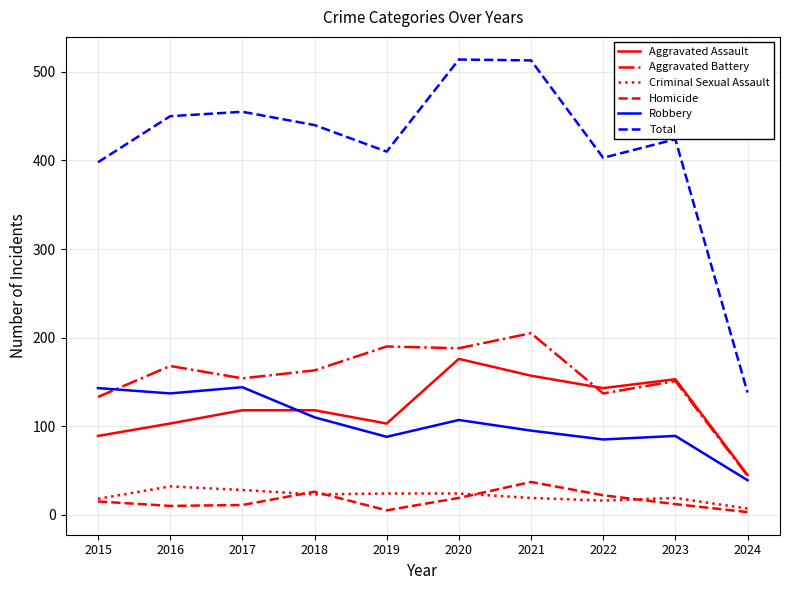

What is the maximum value for Robbery?

144